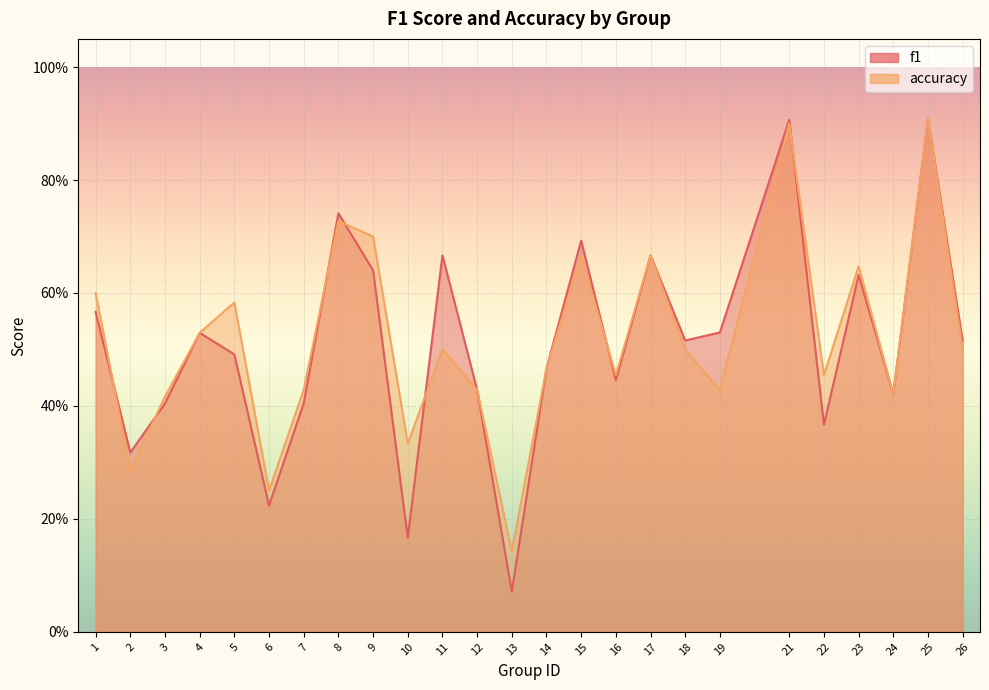

How many categories are shown in the chart?

25